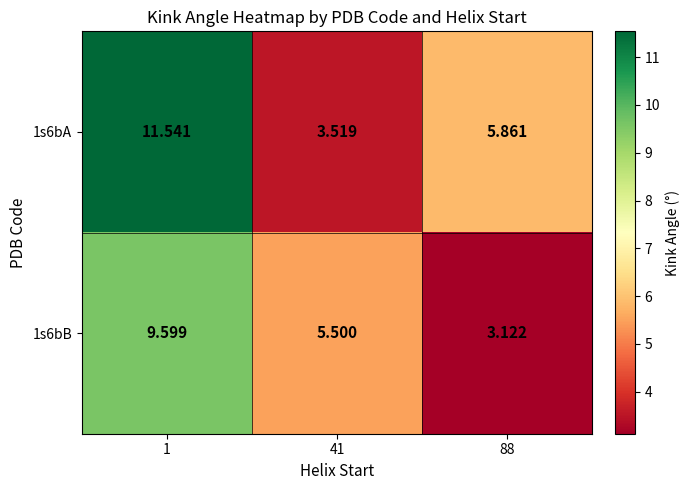

Is the value of 1s6bB at 1 greater than the value of 1s6bA at 1?

No